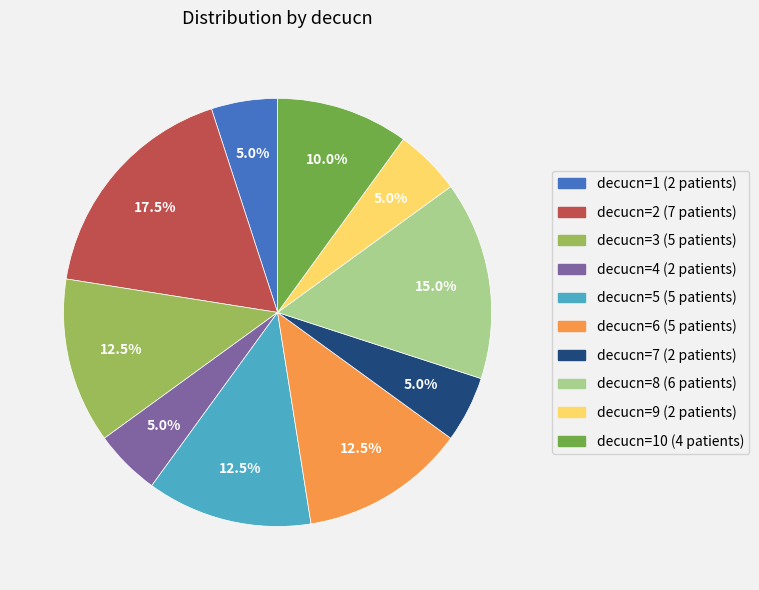

Is there a majority slice in this chart?

No